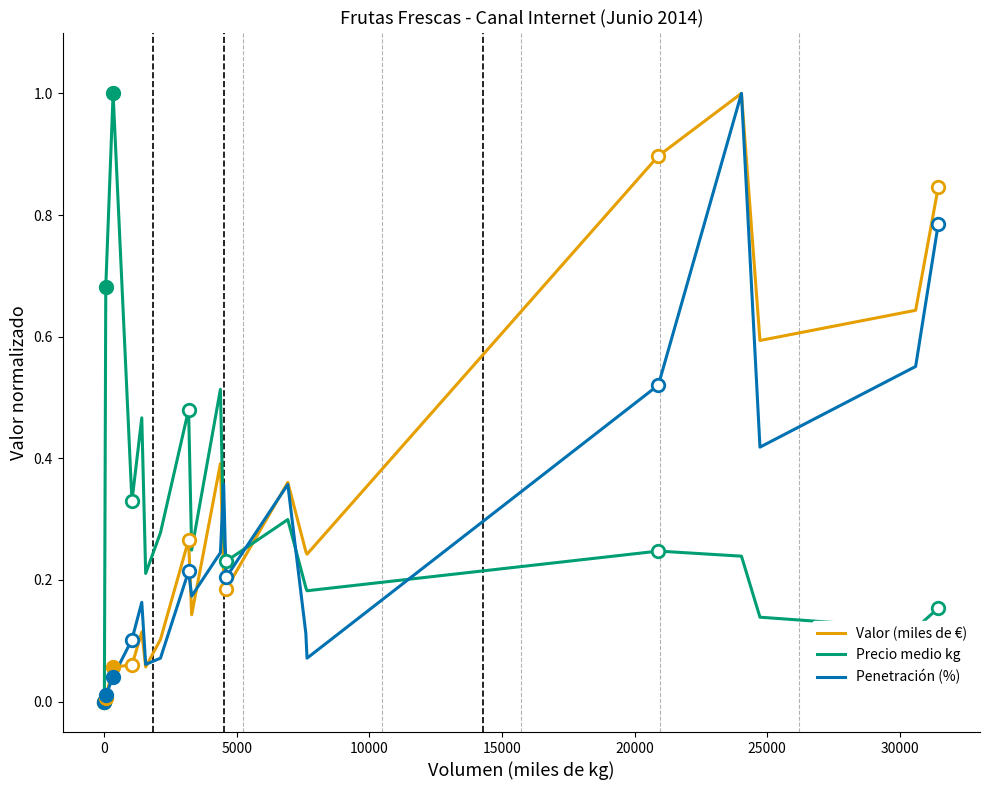

True or false: Valor (miles de €) has more than 0 points higher than both neighbors.

True